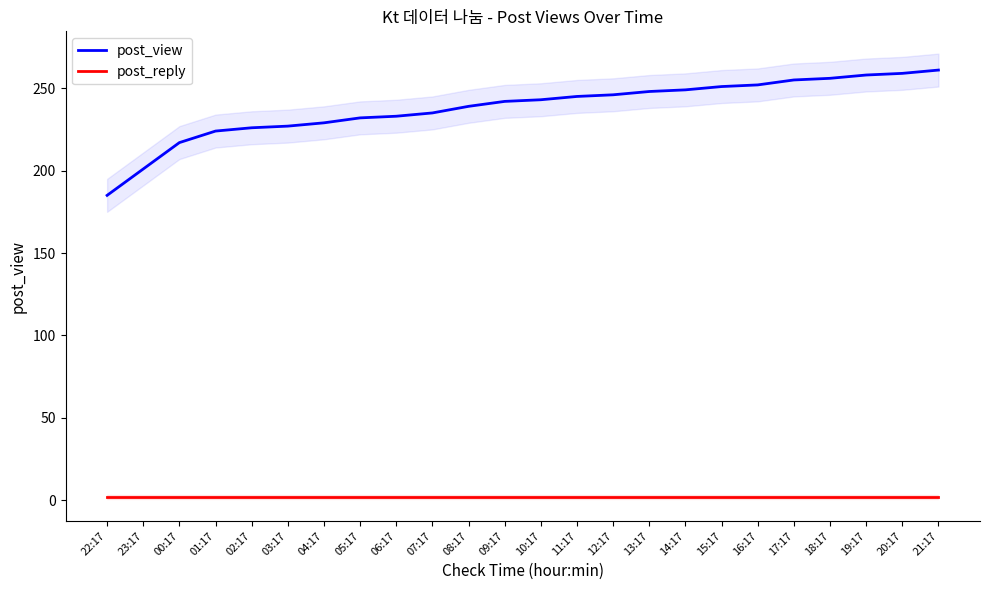

Which label corresponds to the smallest value in the chart?

22:17